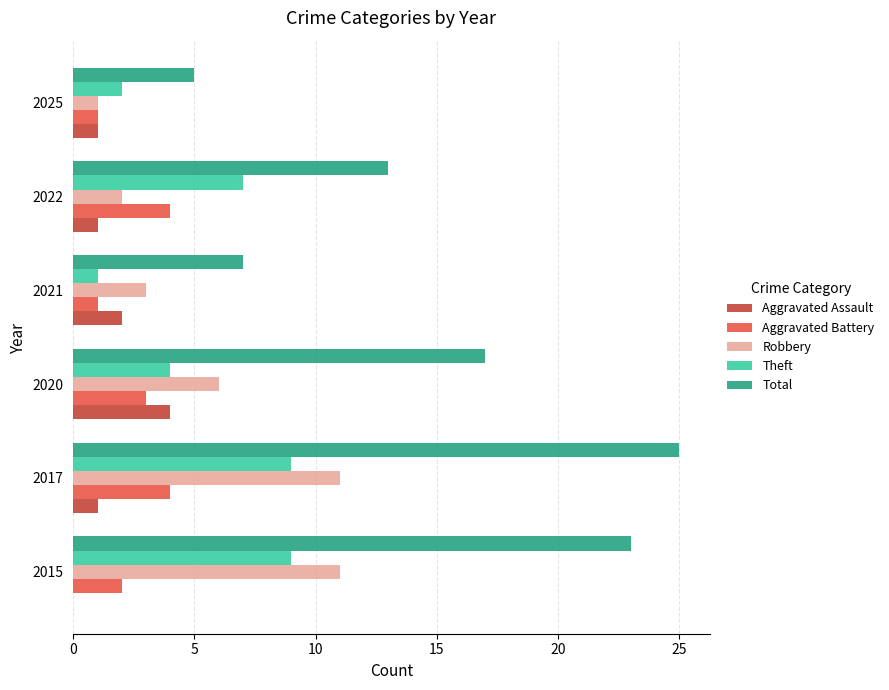

How many distinct data groups are displayed?

5